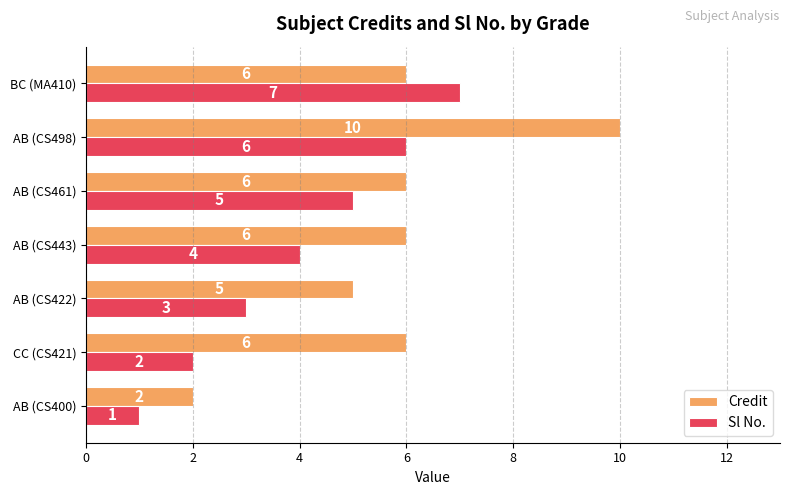

The Credit series shows 6 at BC (MA410). True or false?

True